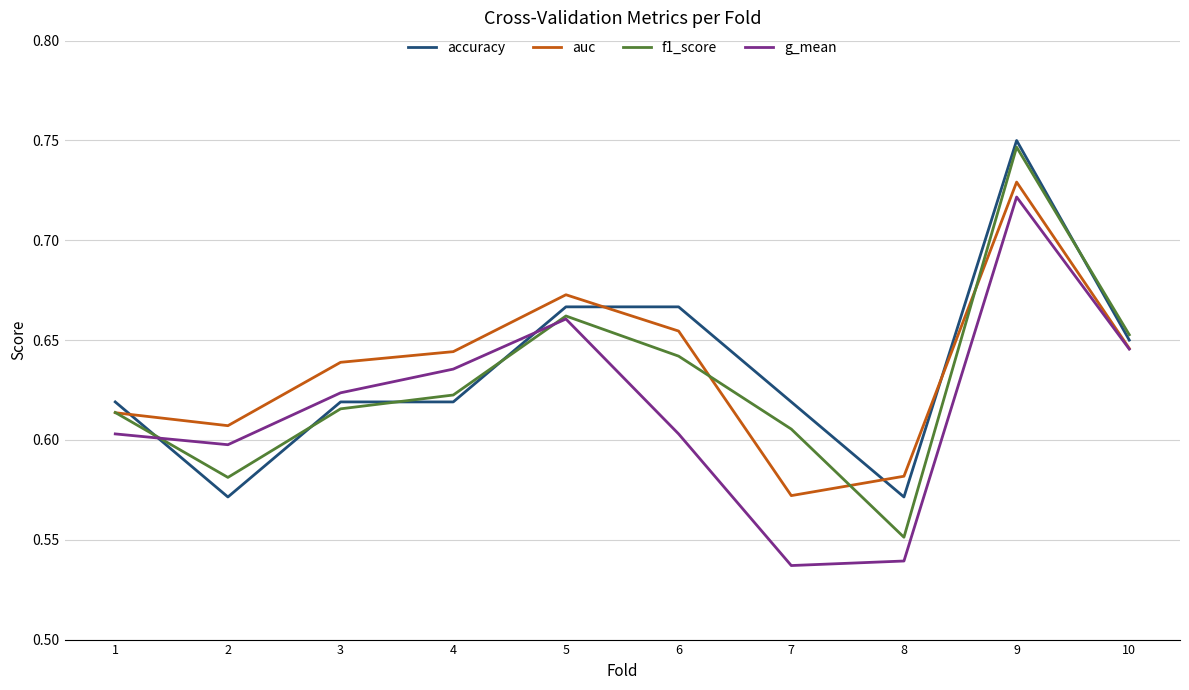

True or false: accuracy and g_mean cross at least once.

True